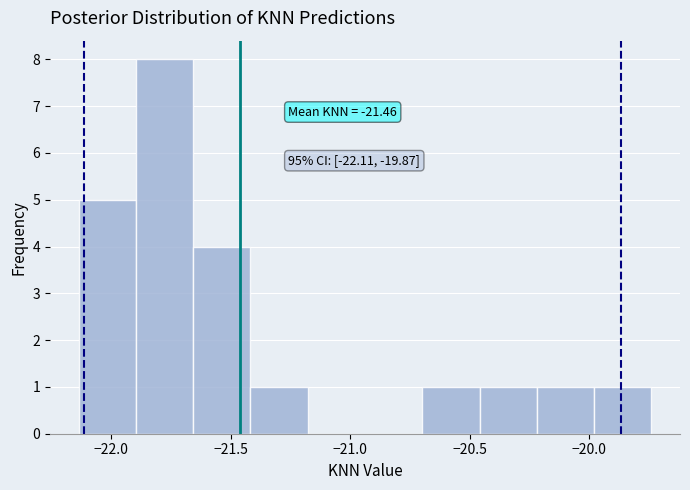

Over which range of the x-axis is the bar tallest?

-21.90 to -21.65